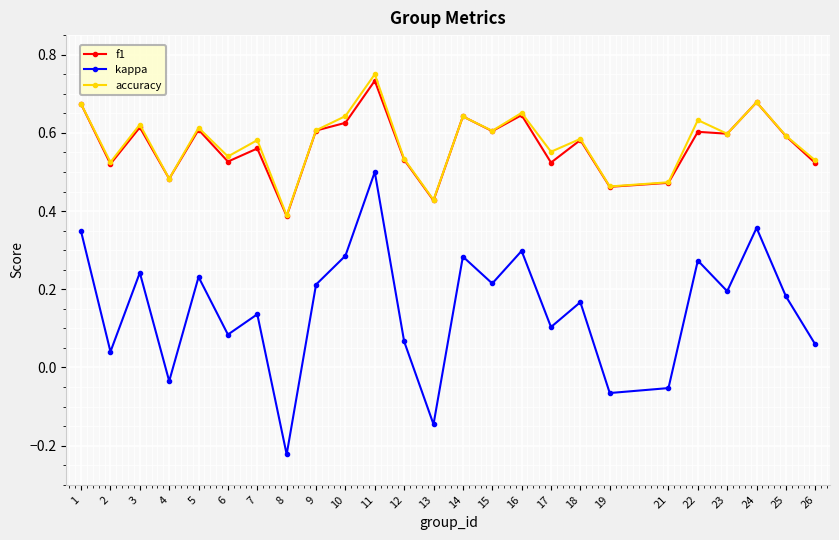

Where is the first local maximum for accuracy?

3